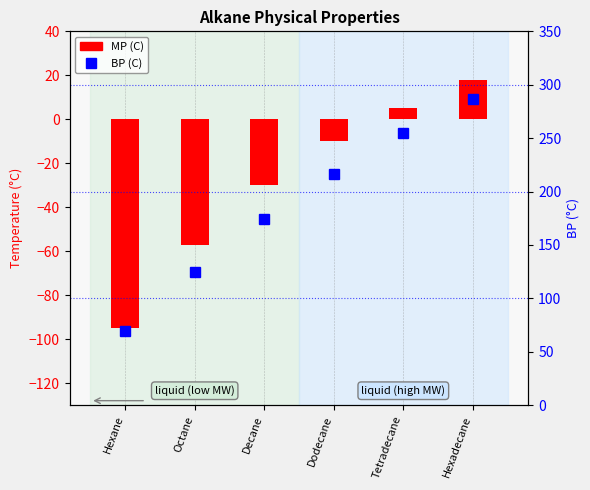

Reading left to right, list all the values displayed in this chart.

MP (C): Hexane=-95	Octane=-57	Decane=-30	Dodecane=-10	Tetradecane=5	Hexadecane=18
BP (C): Hexane=69	Octane=125	Decane=174	Dodecane=216	Tetradecane=255	Hexadecane=287